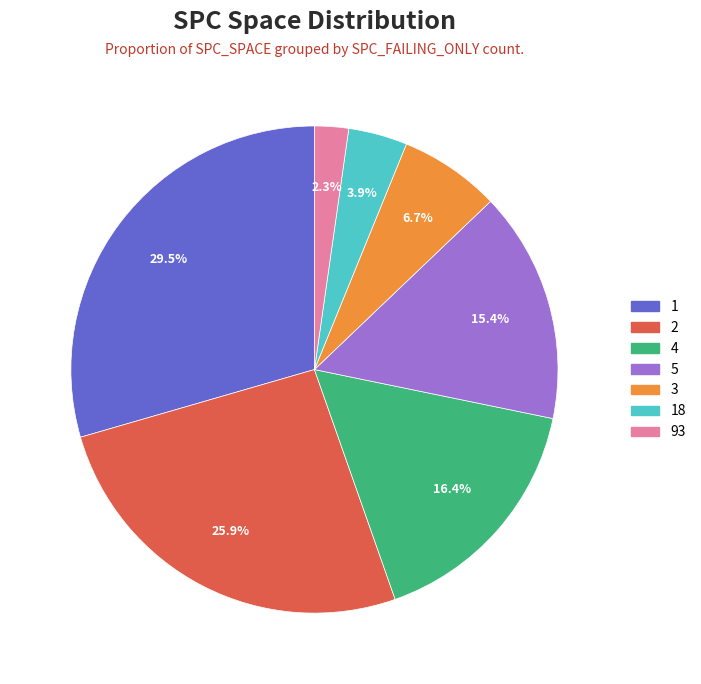

Does any single category account for the majority?

No